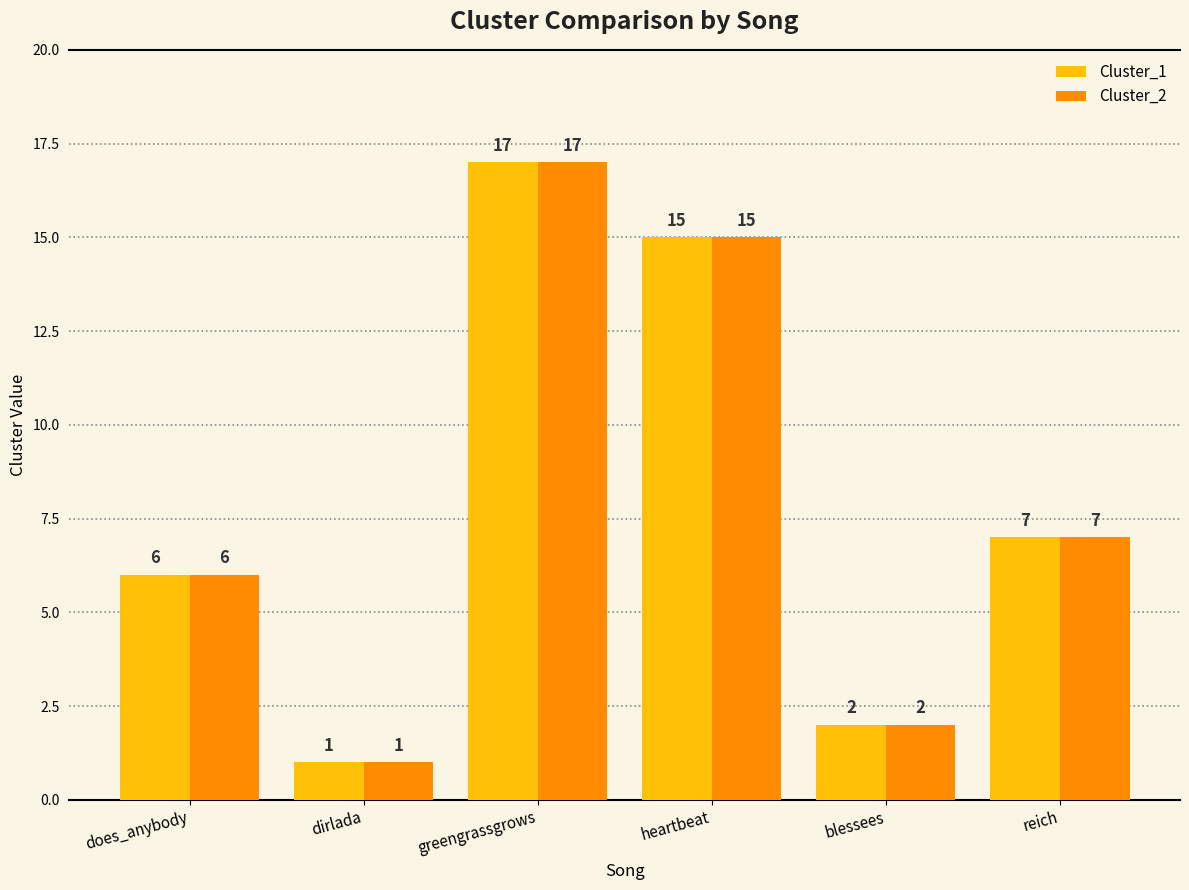

Rank the categories by Cluster_2 value from lowest to highest.

dirlada, blessees, does_anybody, reich, heartbeat, greengrassgrows